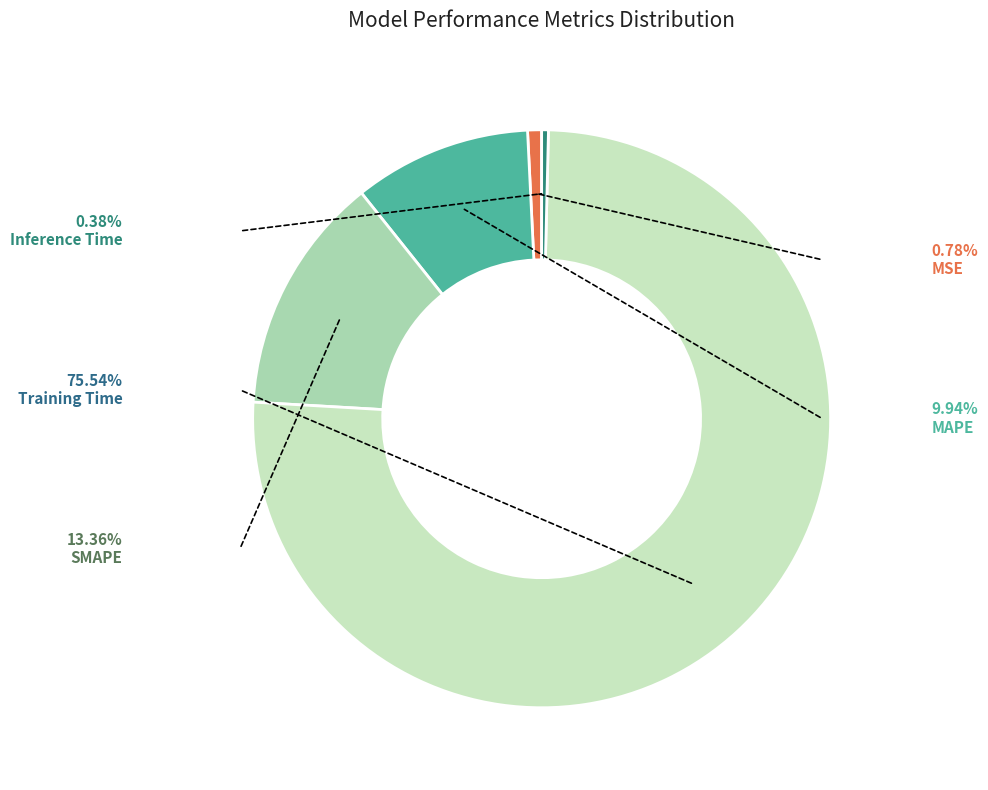

How many segments does this pie chart have?

5